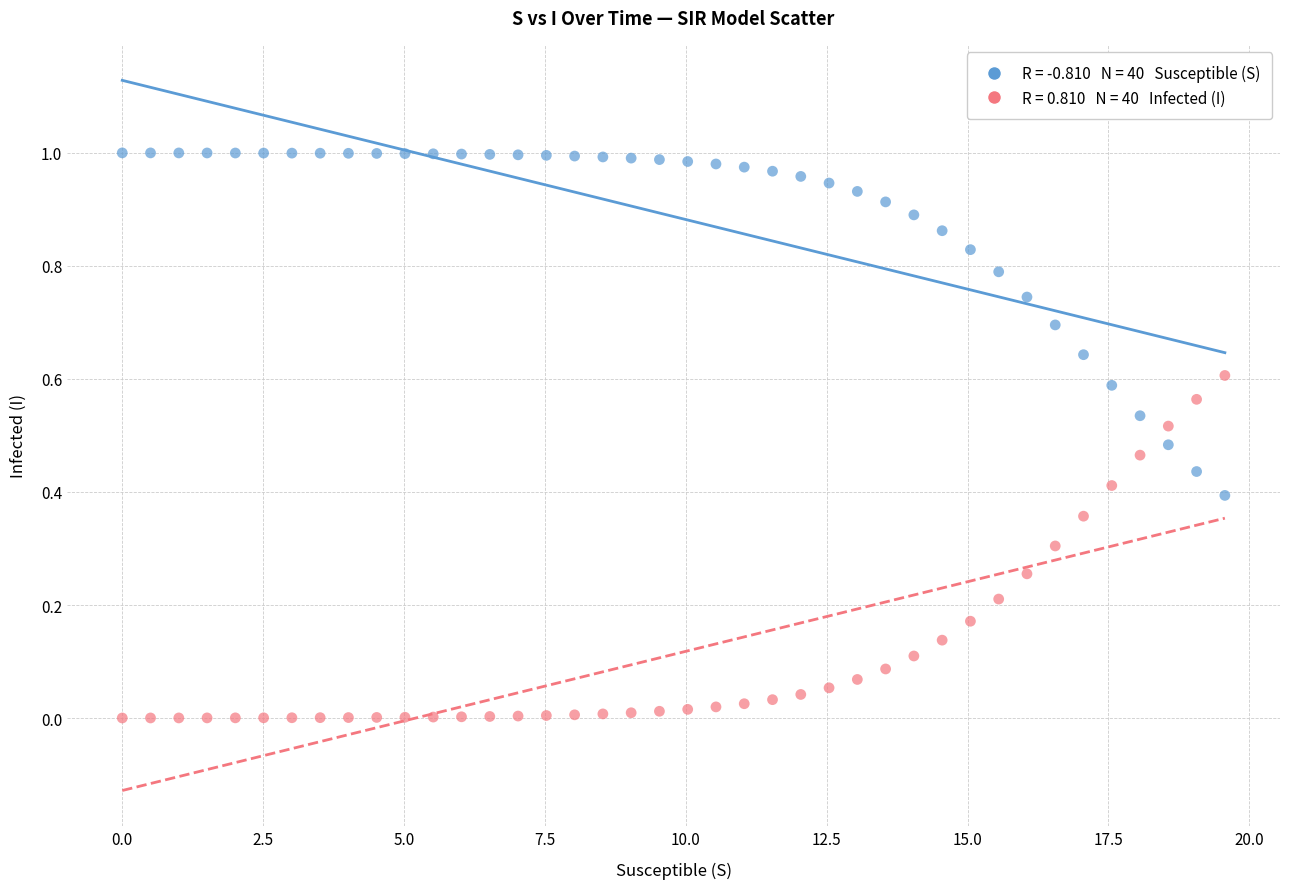

Across all data points, what is the range of X values (max minus min)?

19.6